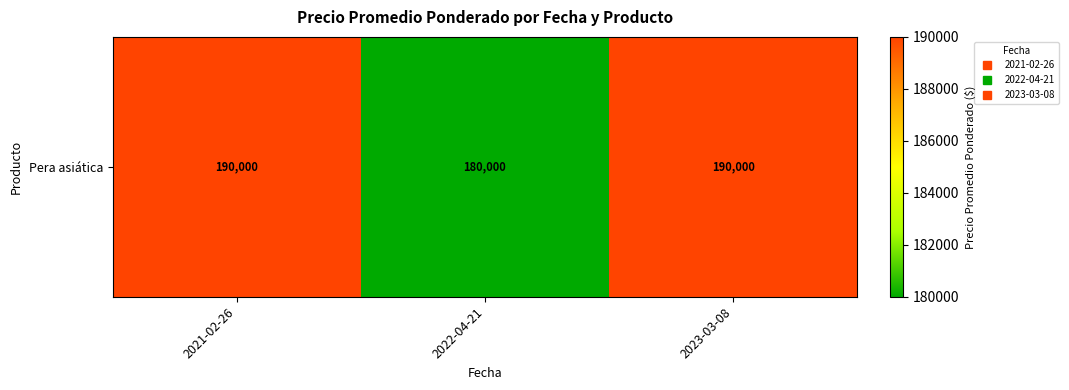

Is it true that the value at 2021-02-26 is 331828?

False